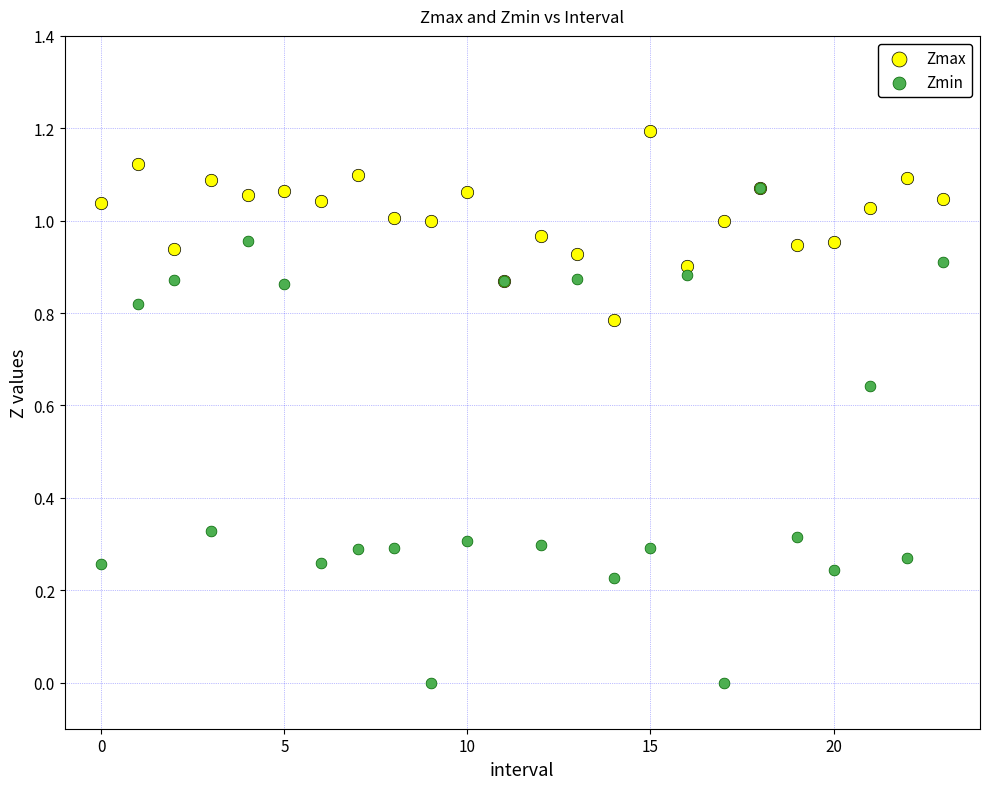

Which series reaches the maximum Y coordinate?

Zmax